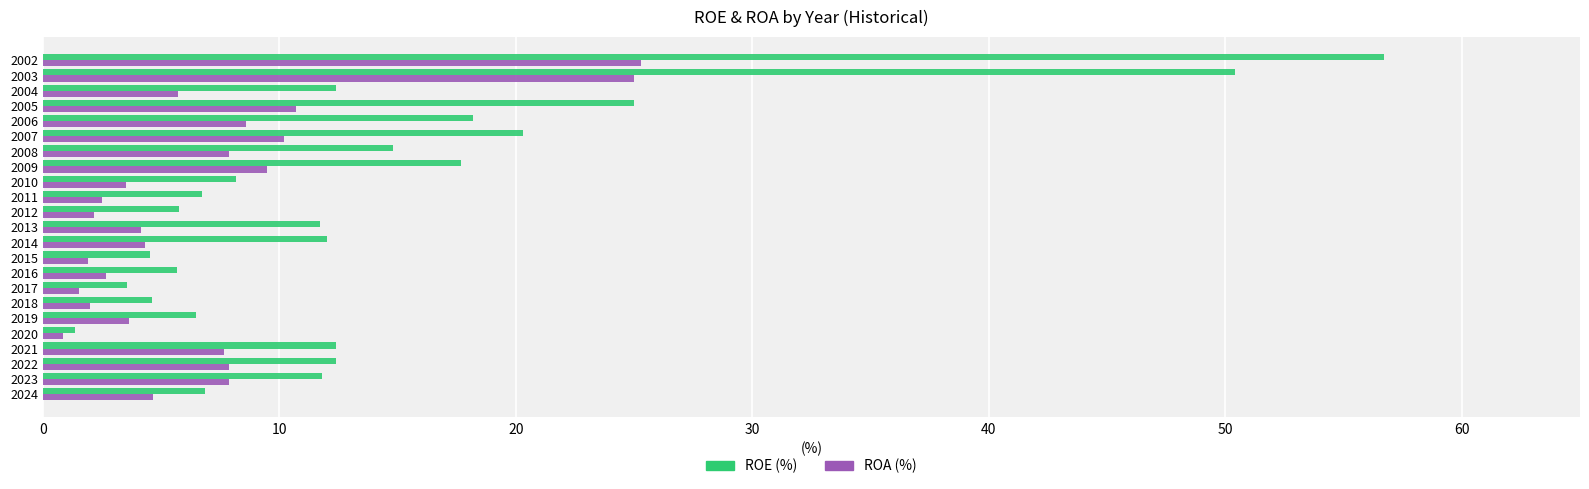

What is the spread (max minus min) of values at 2010?

4.6